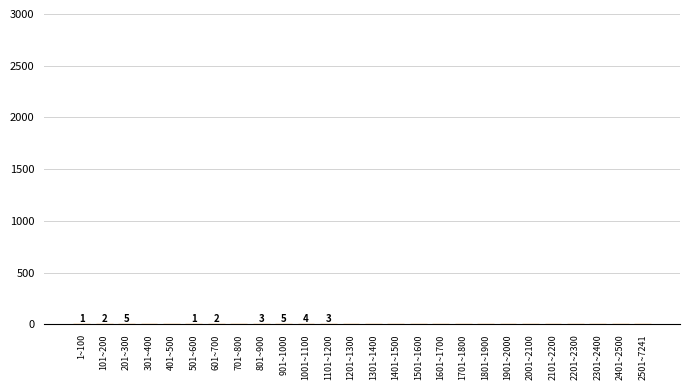

True or false: the data shows 0 at 1601~1700.

True